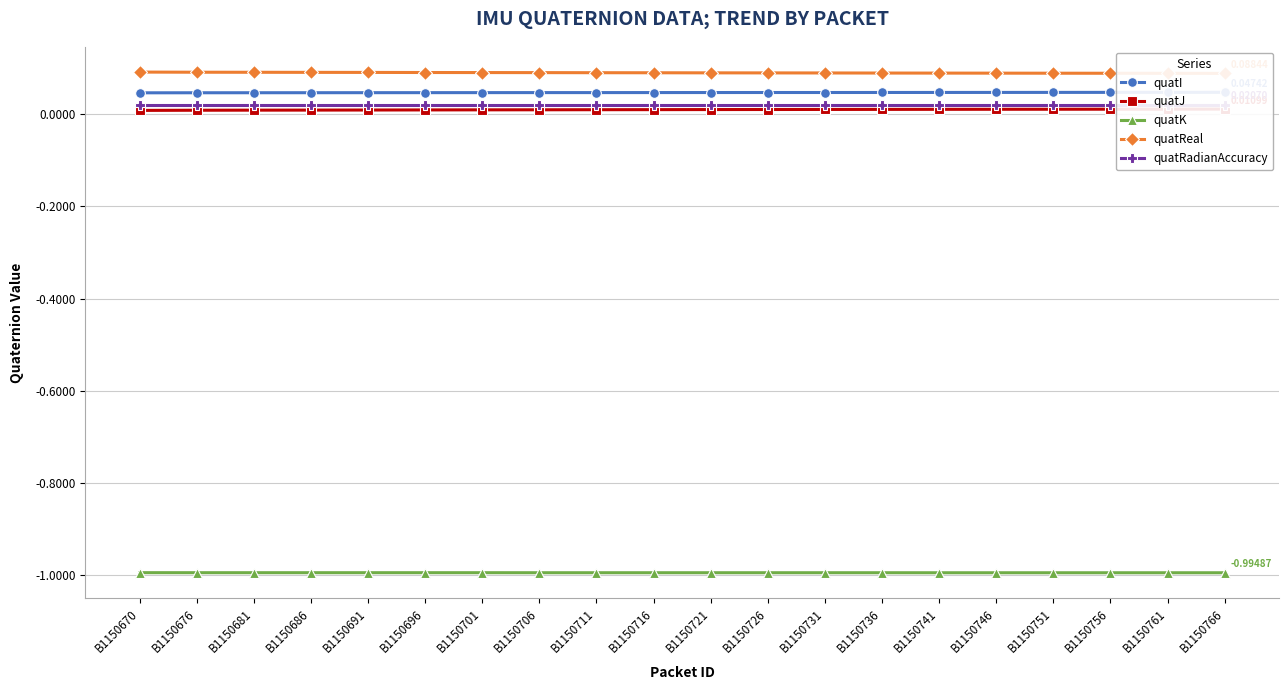

What is the sum of the quatK values at B1150716 and B1150721?

-2.0